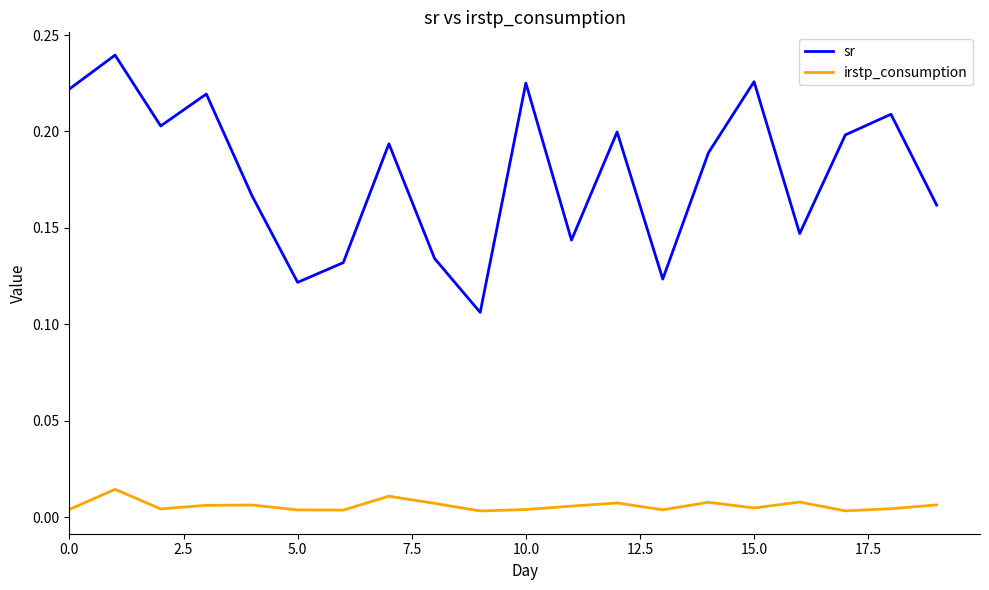

Which series has the widest spread of values?

sr